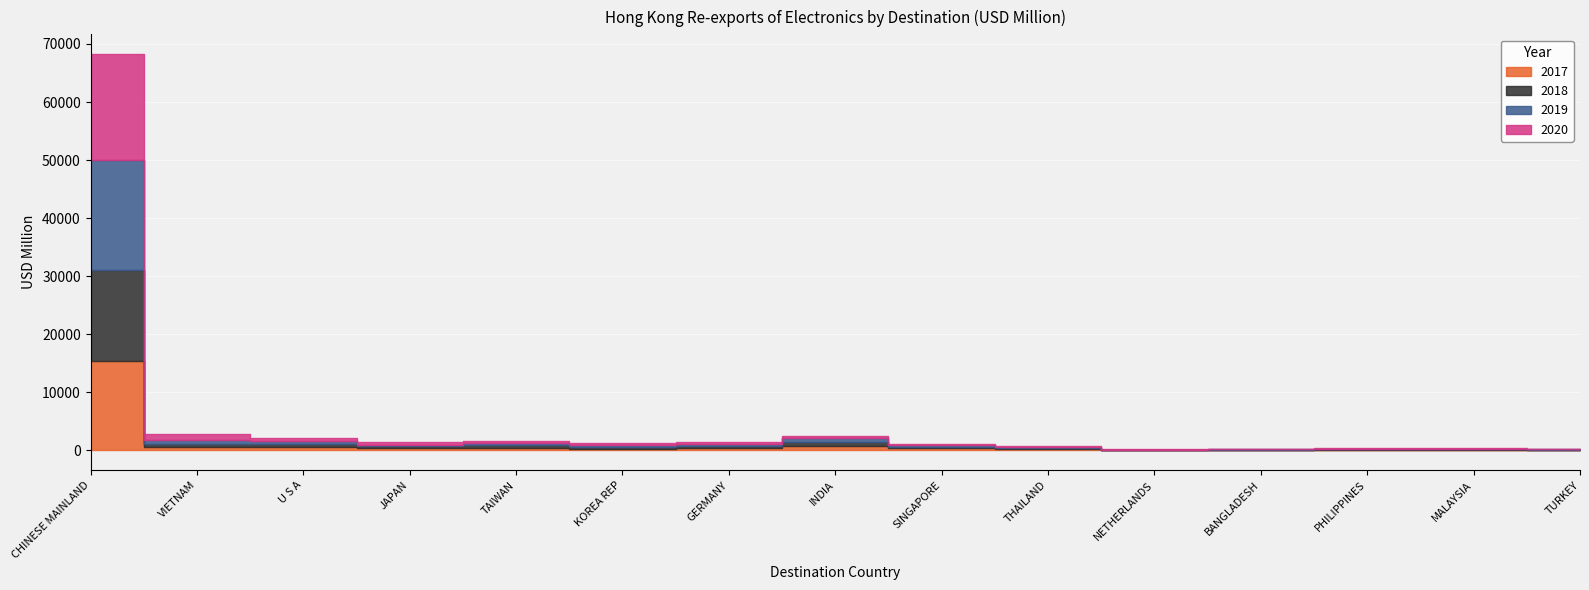

List the series in order of their peak value, lowest first.

2017, 2018, 2020, 2019